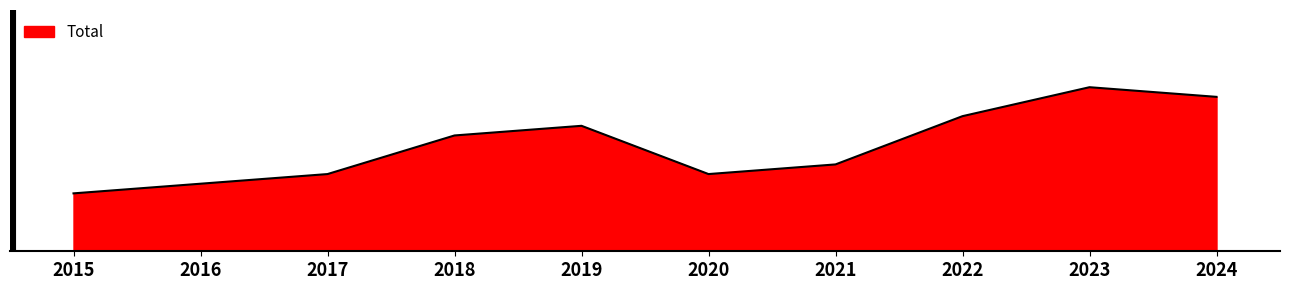

Which category has the highest value across all series?

2023